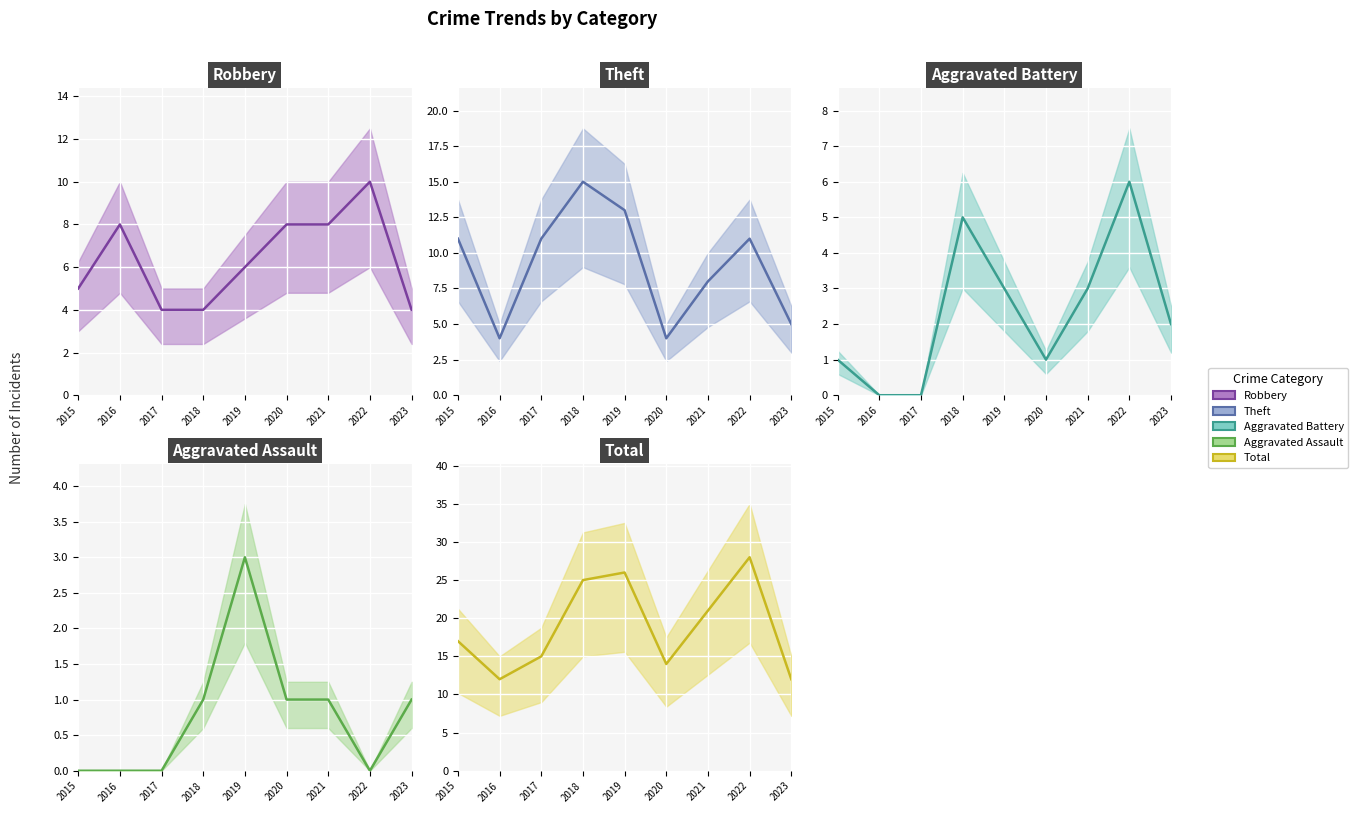

What is the average value of the Theft (mean) series?

9